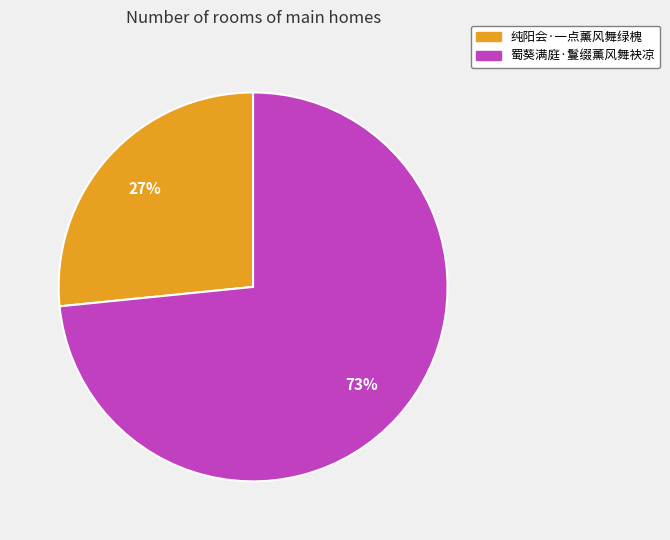

Which has a higher value, 蜀葵满庭·鬘缀薰风舞袂凉 or 纯阳会·一点薰风舞绿槐?

蜀葵满庭·鬘缀薰风舞袂凉